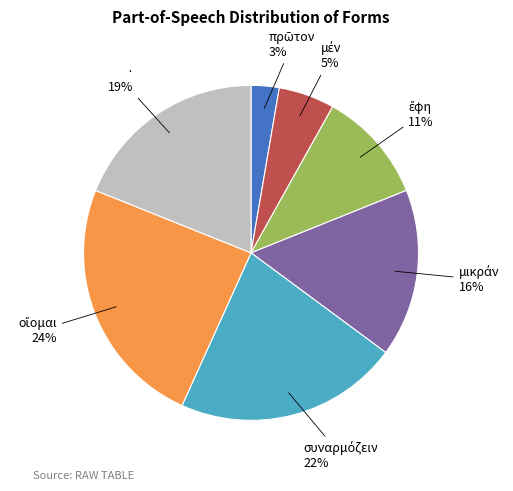

Count the number of slices in the pie.

7